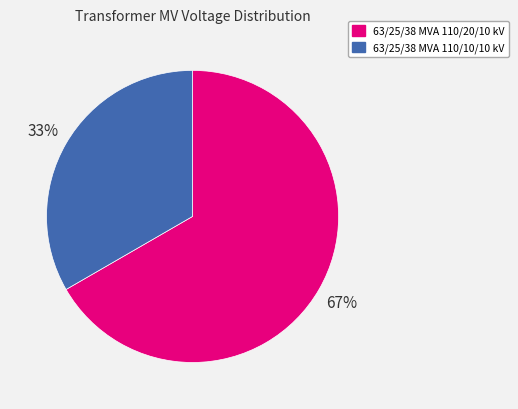

How many slices are in this pie chart?

2